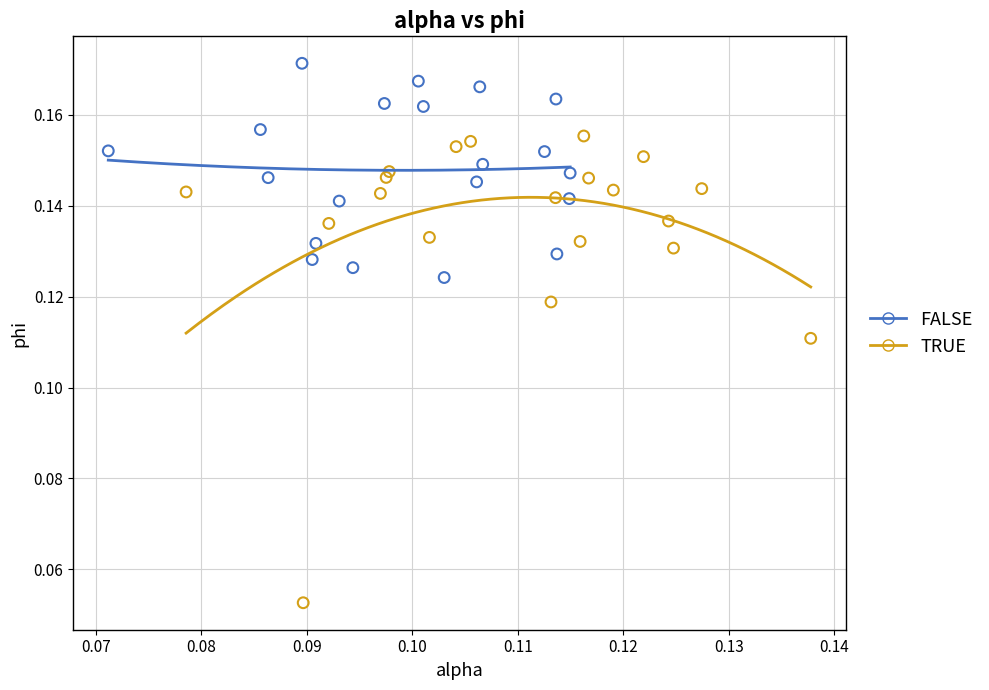

Which series contains the lowest Y value?

TRUE